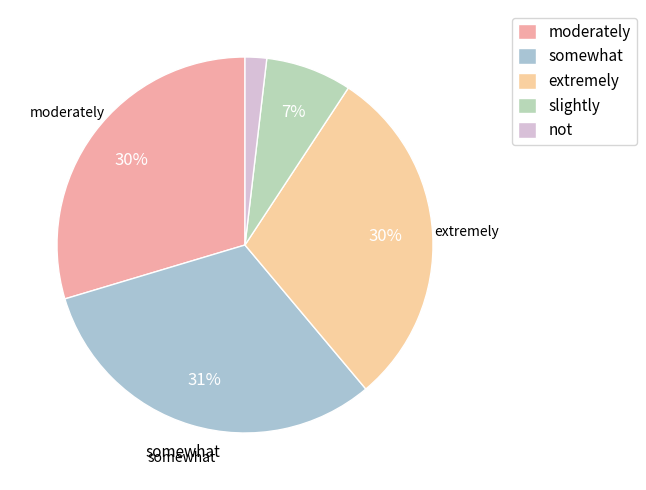

Count the number of slices in the pie.

5